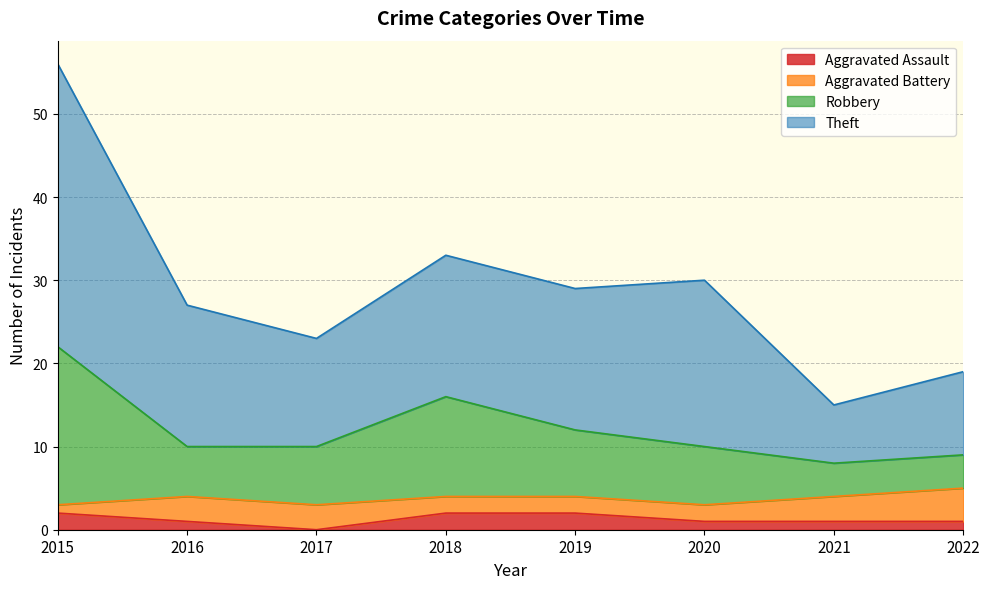

At which category is the sum across all series the highest?

2015